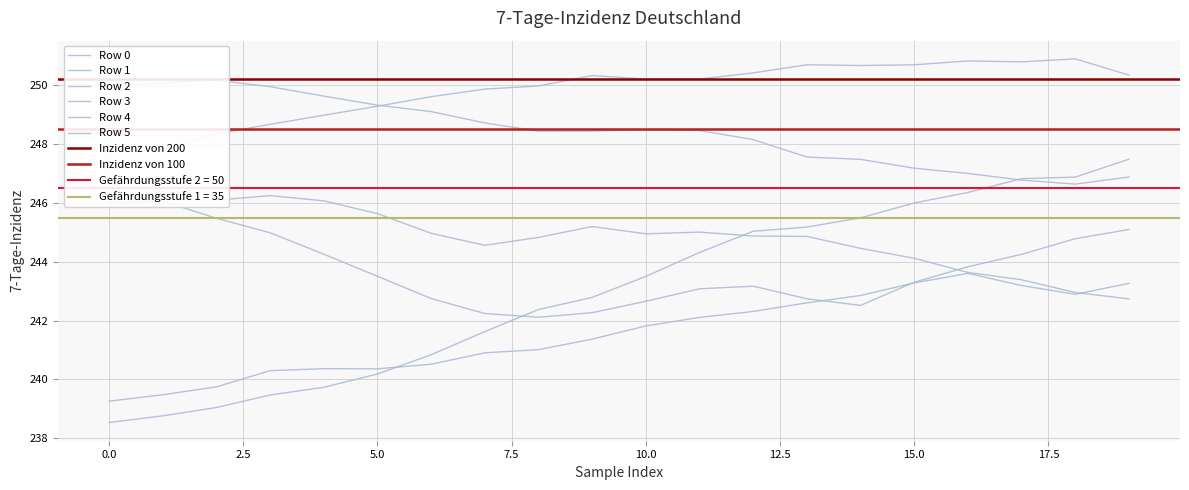

What is the value of the Row 4 point at the 2nd from the left?

250.1